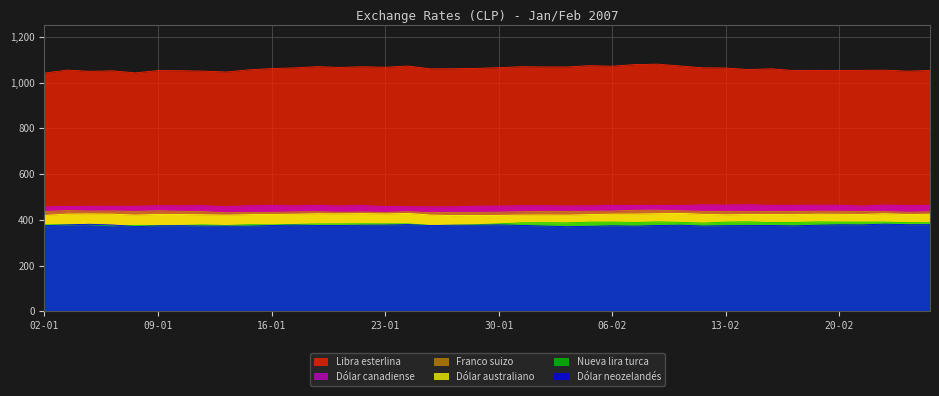

How many lines are shown in the chart?

6